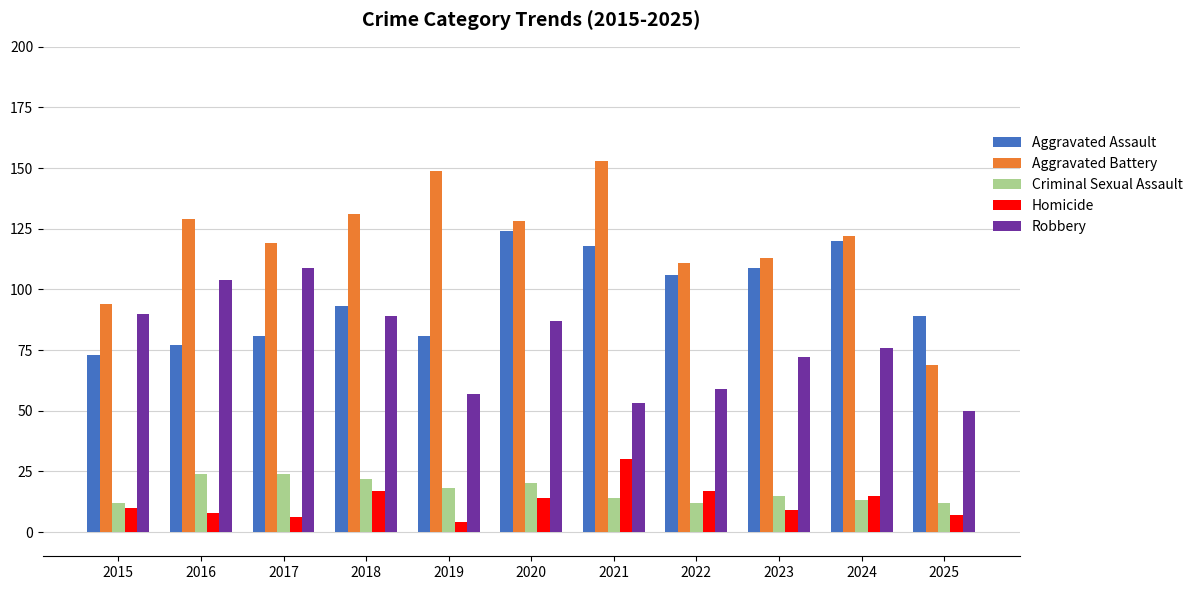

The Criminal Sexual Assault series shows 18 at 2019. True or false?

True